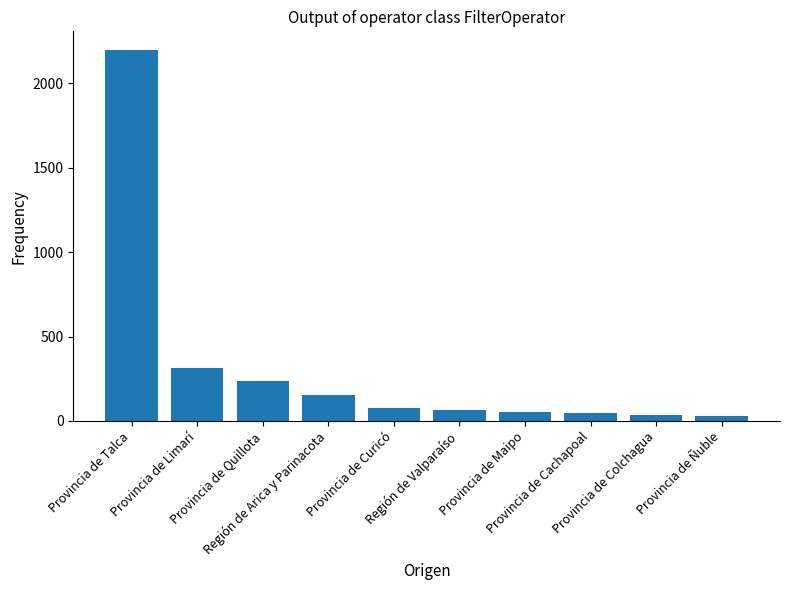

What is the difference between the second highest and minimum values?

282